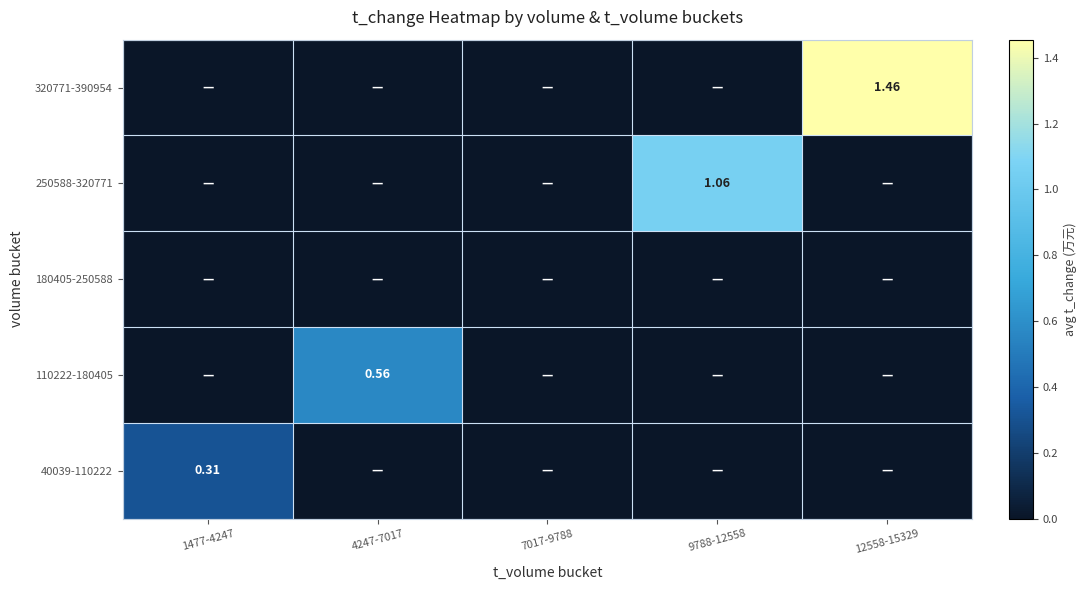

How many 320771-390954 values are between 0 and 1?

4